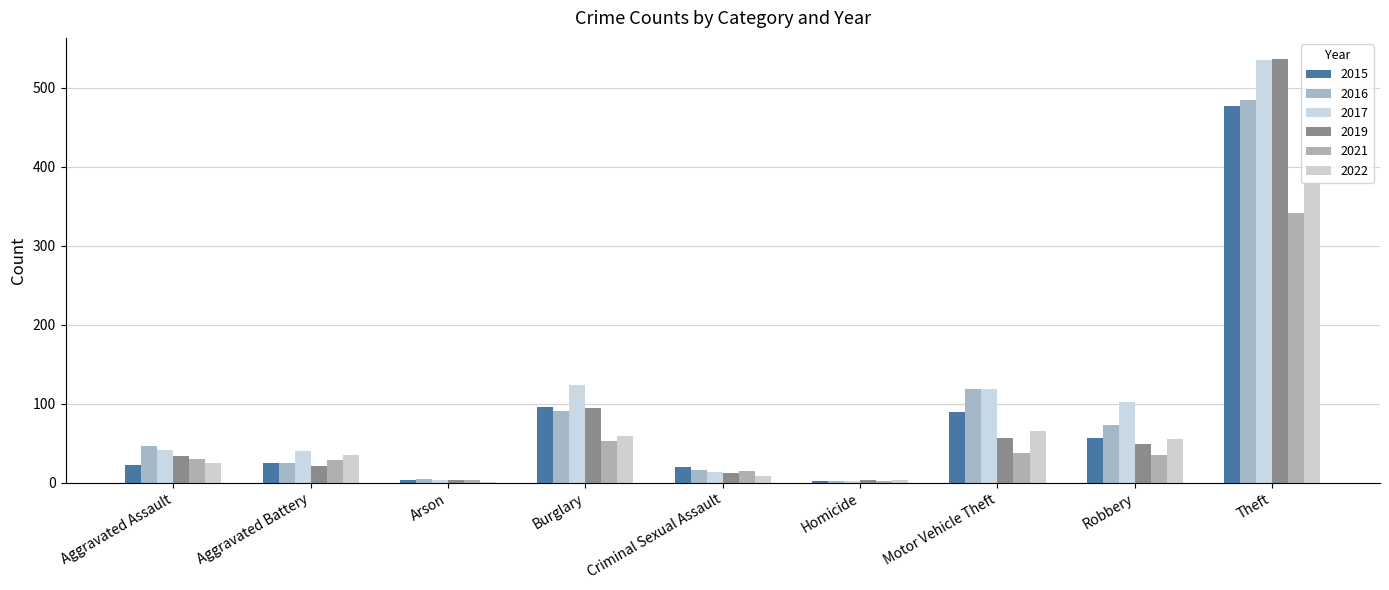

How many series are shown in this chart?

6